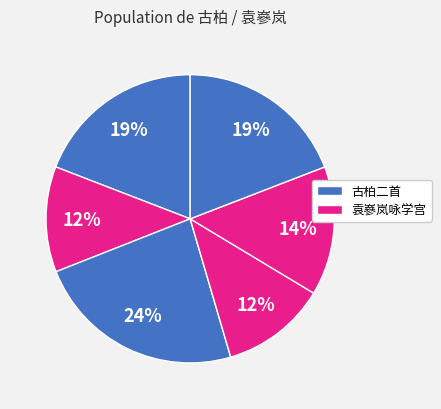

How many slices are in this pie chart?

6